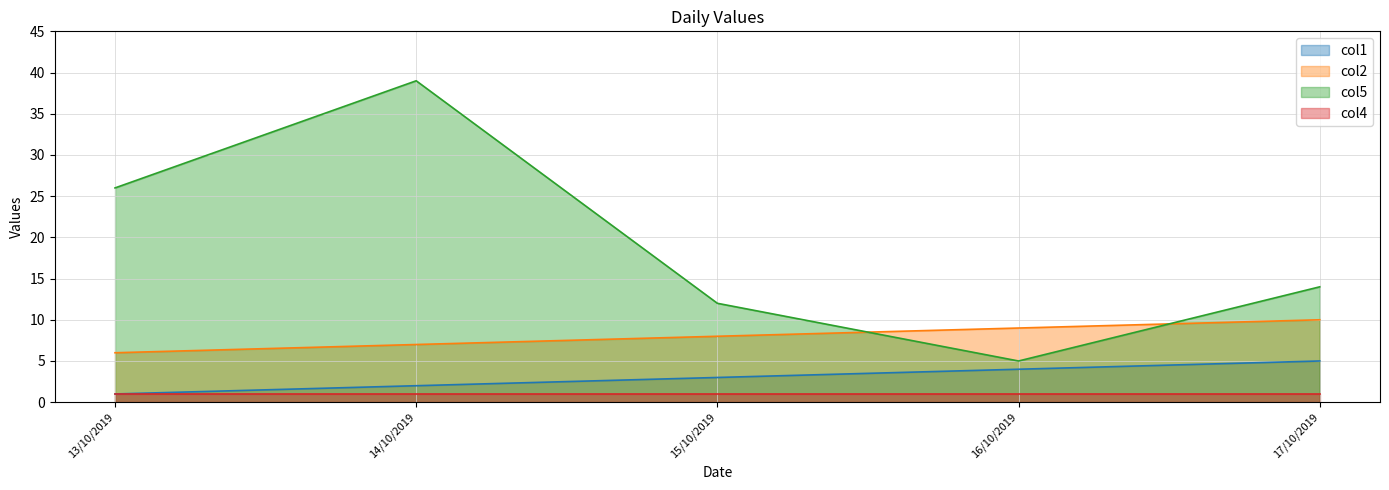

What is the label of the 5th point from the right?

13/10/2019